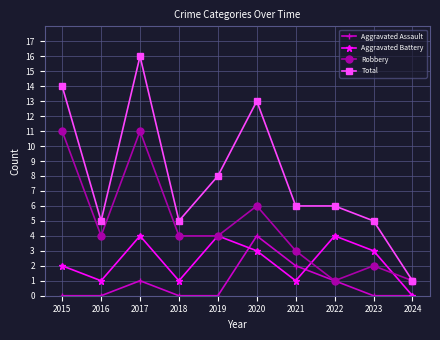

At which label does Aggravated Assault reach its peak?

2020